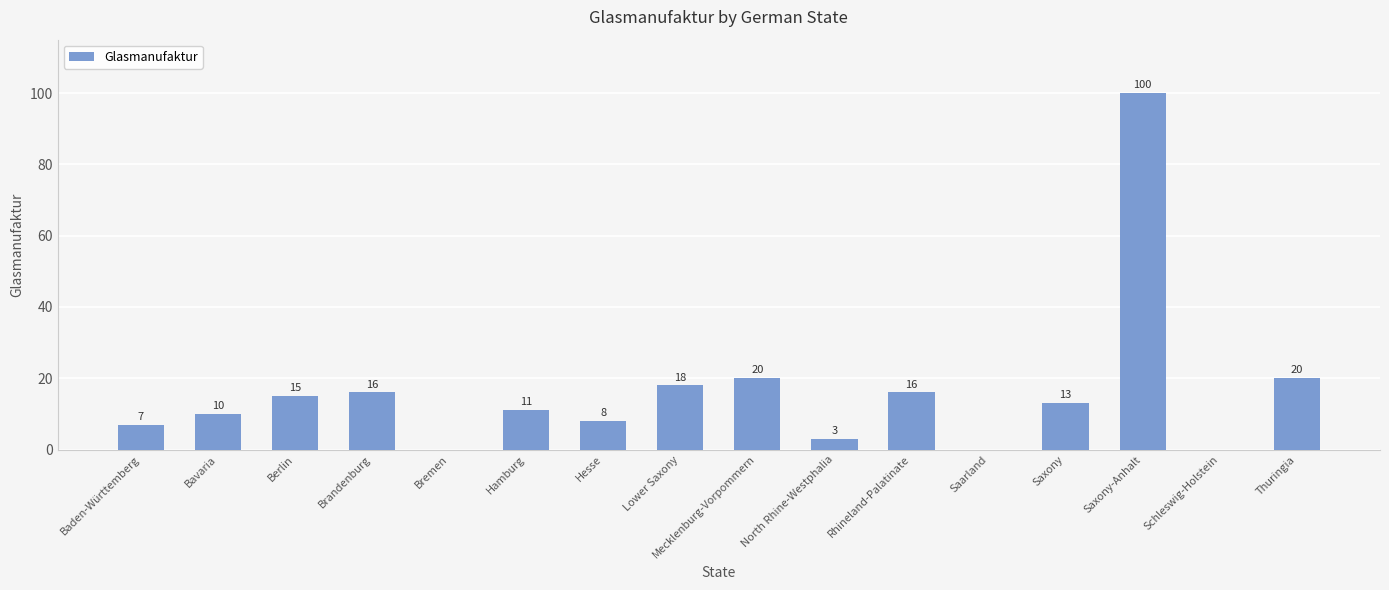

Which category has the highest value across all series?

Saxony-Anhalt